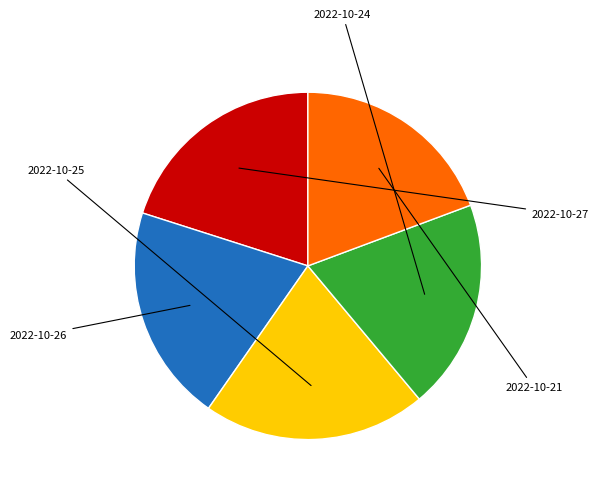

Is there a majority slice in this chart?

No